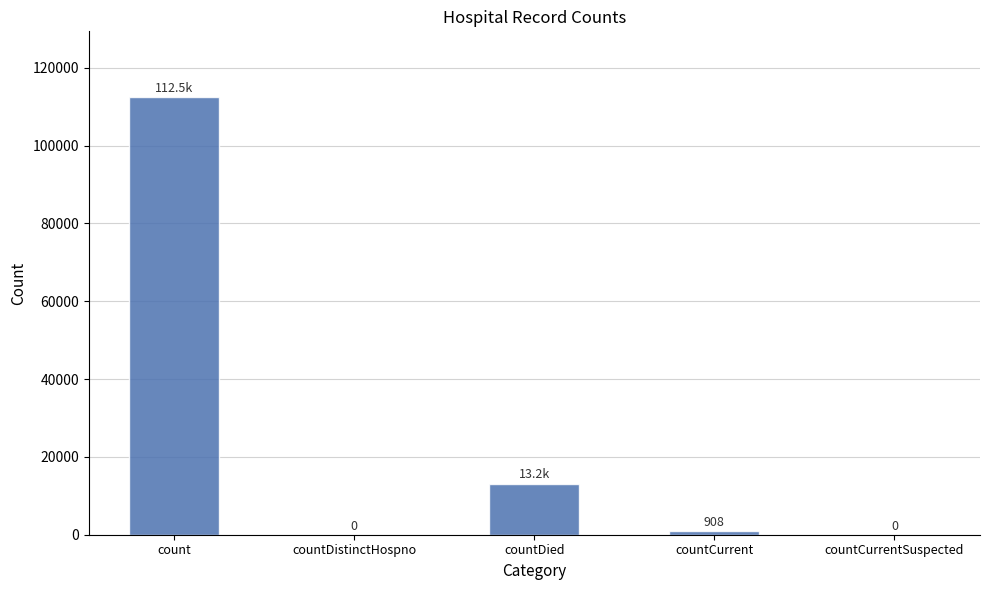

Between countDistinctHospno and countDied, which is larger?

countDied